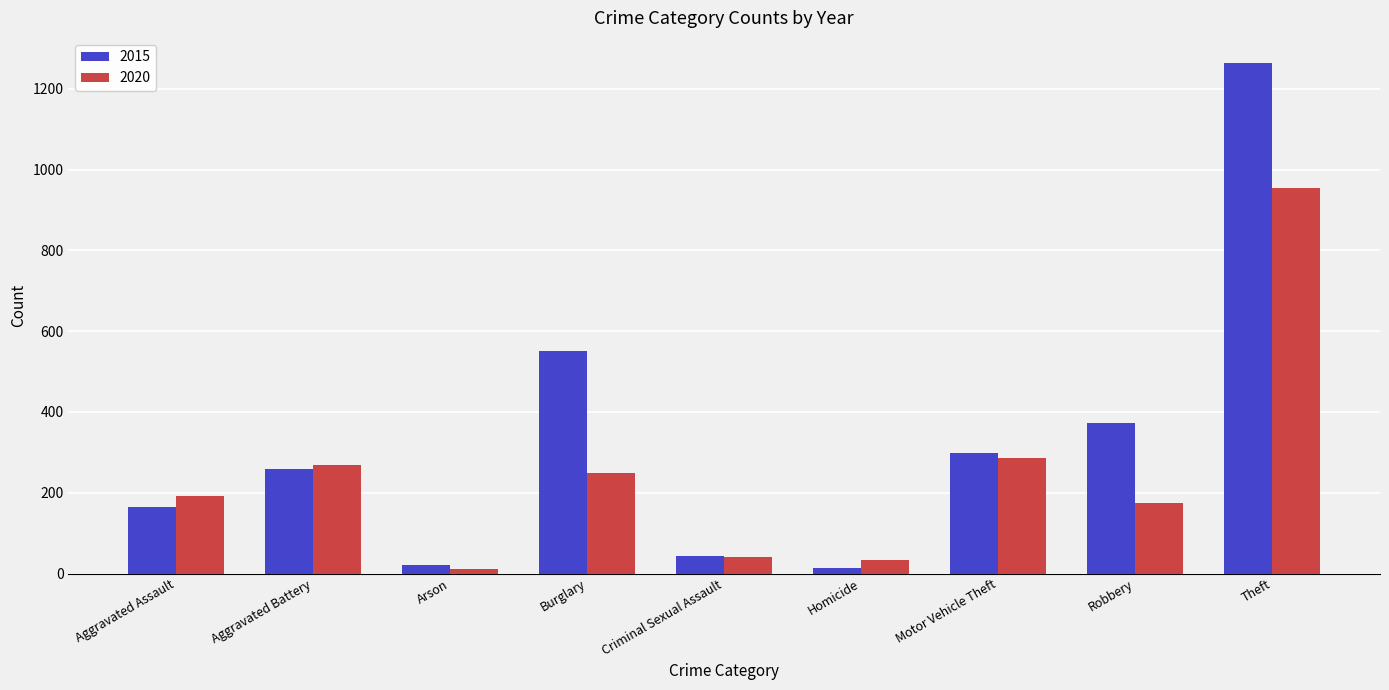

Is it true that 2020 equals 268 at Aggravated Battery?

True